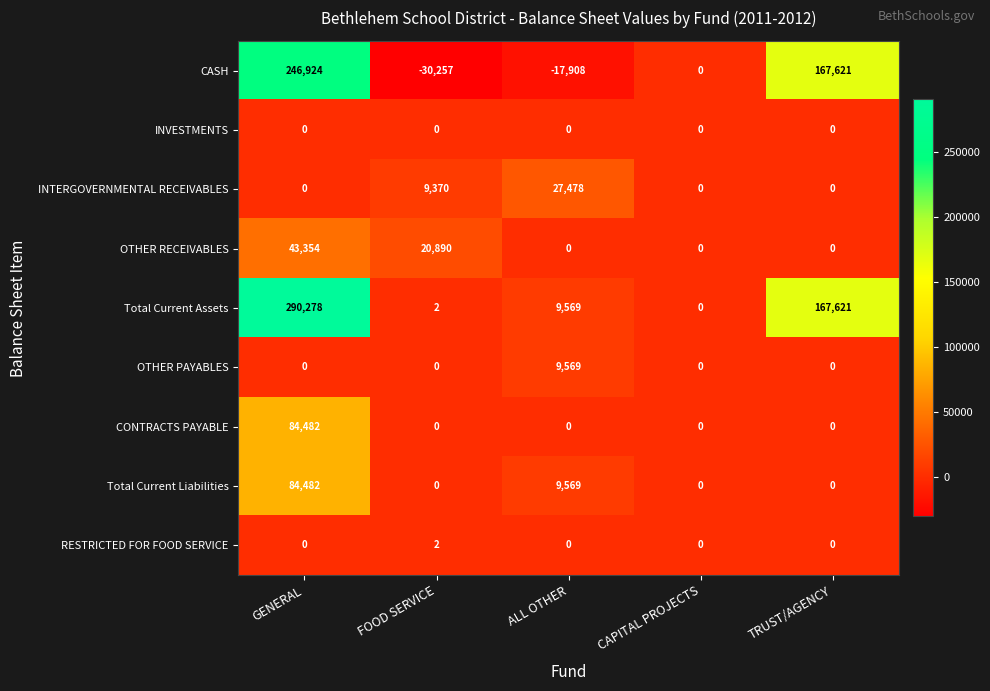

What is the smallest value displayed?

-30257